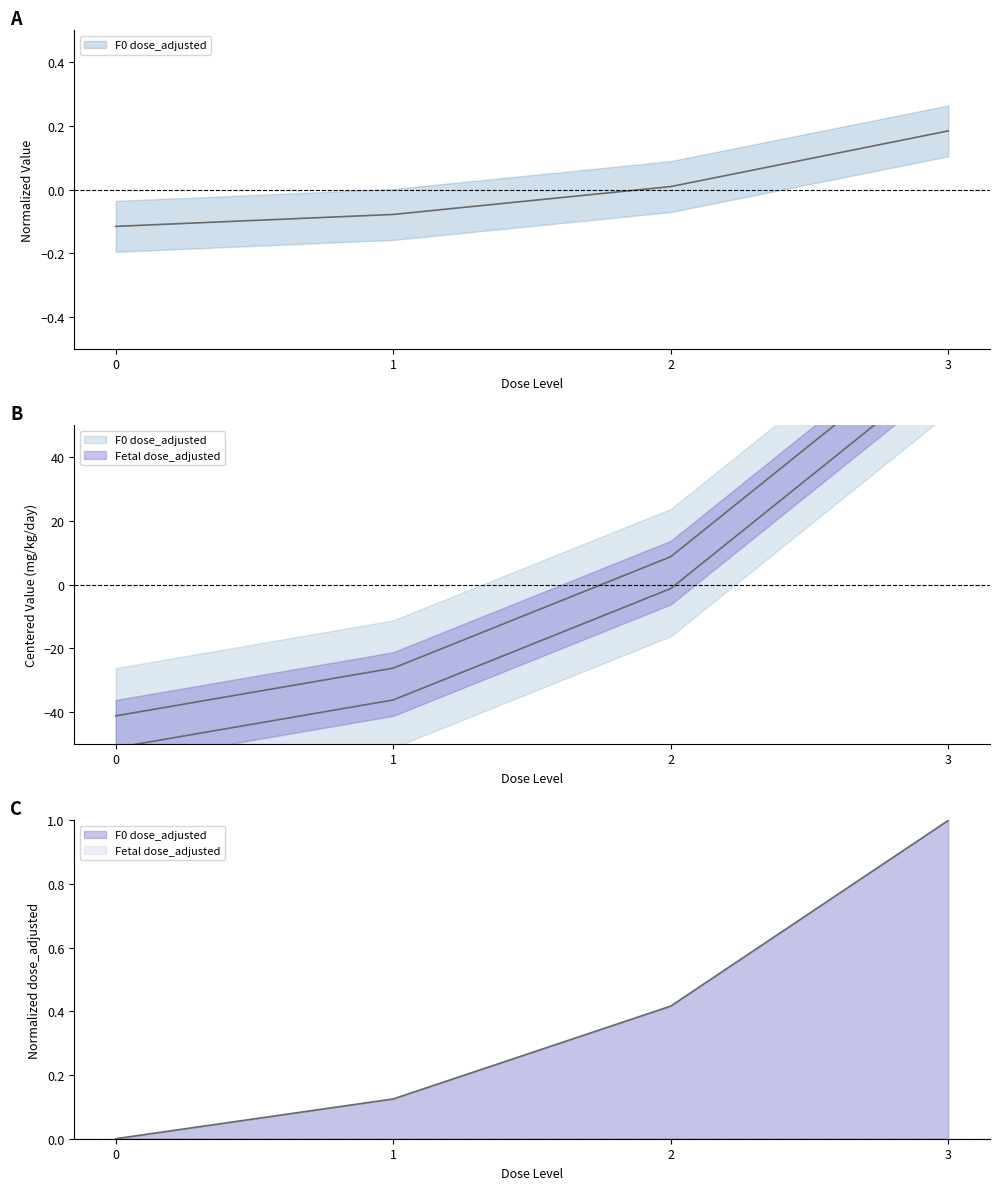

Count the number of categories in the chart.

4